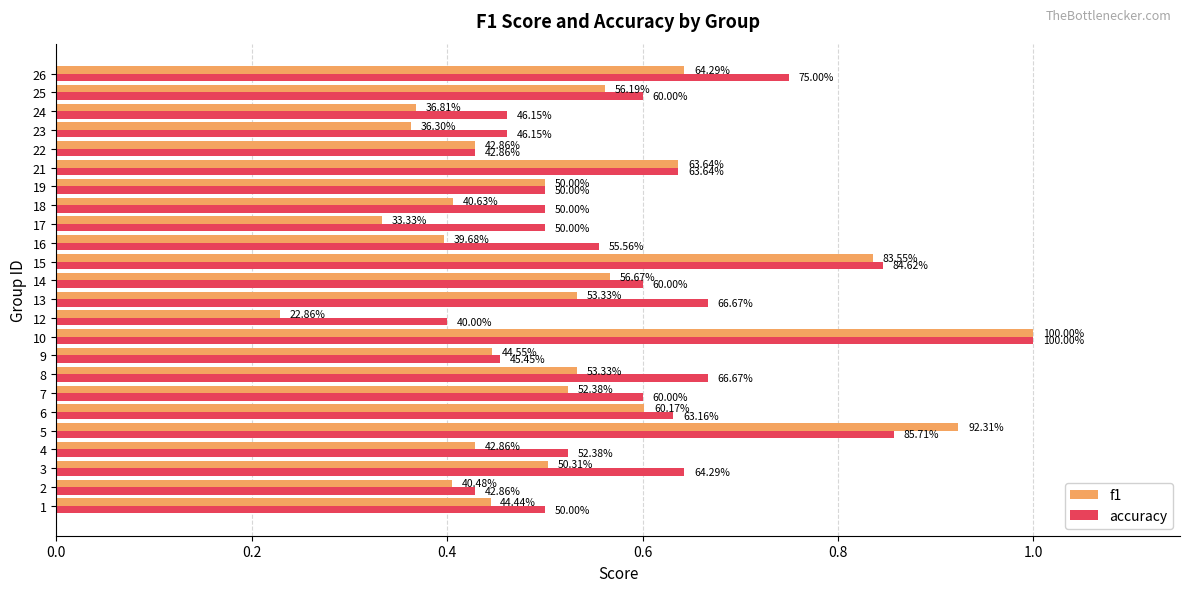

What are all the series names shown in the legend?

f1, accuracy